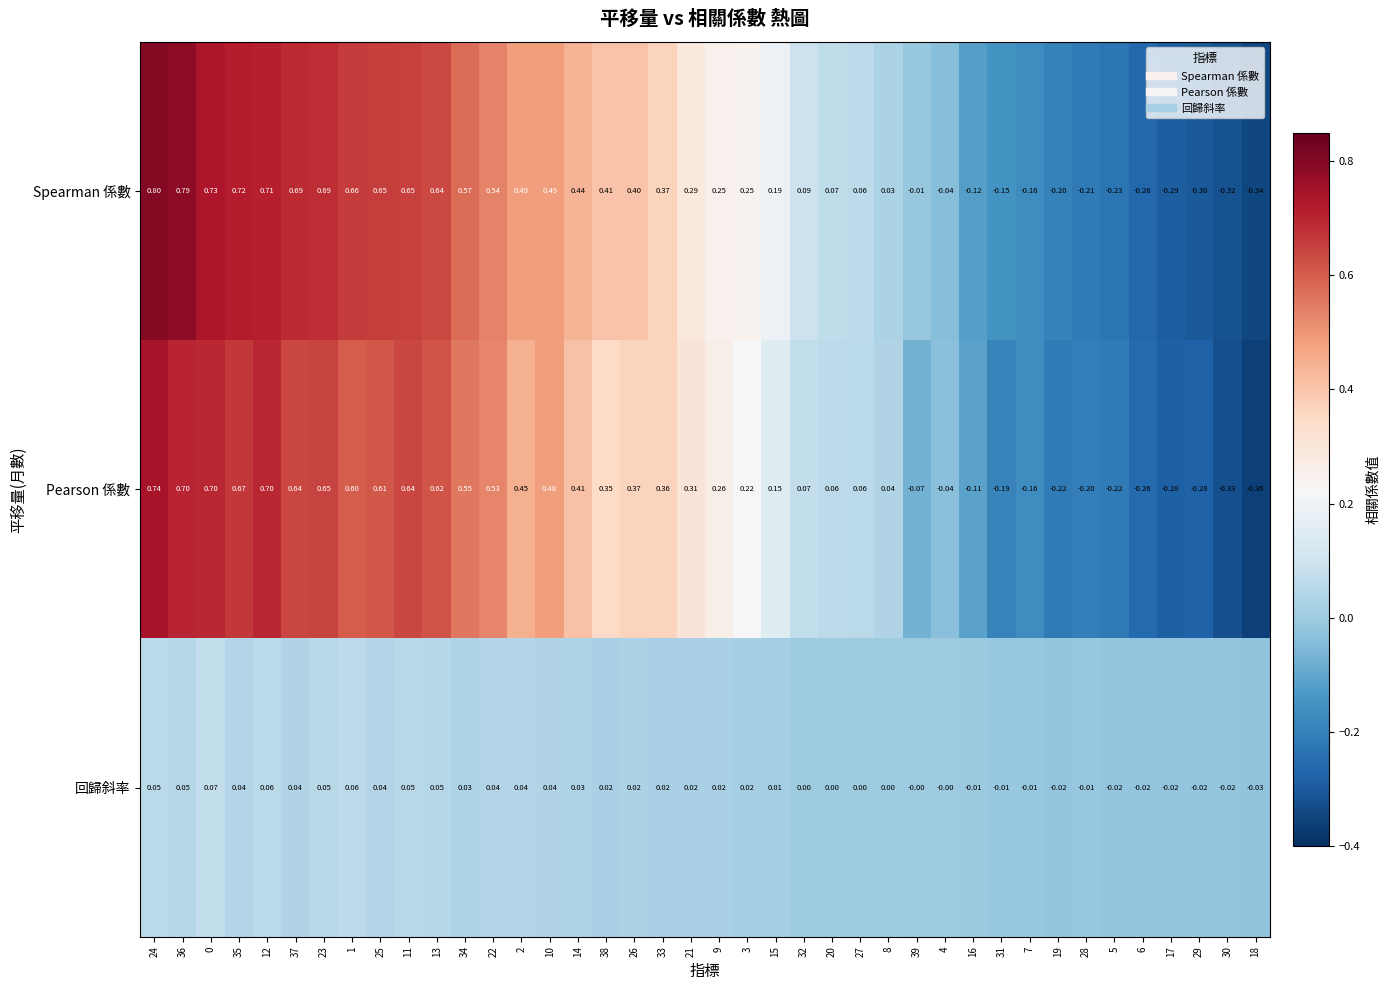

Rank the series by their maximum value, from highest to lowest.

Spearman 係數, Pearson 係數, 回歸斜率